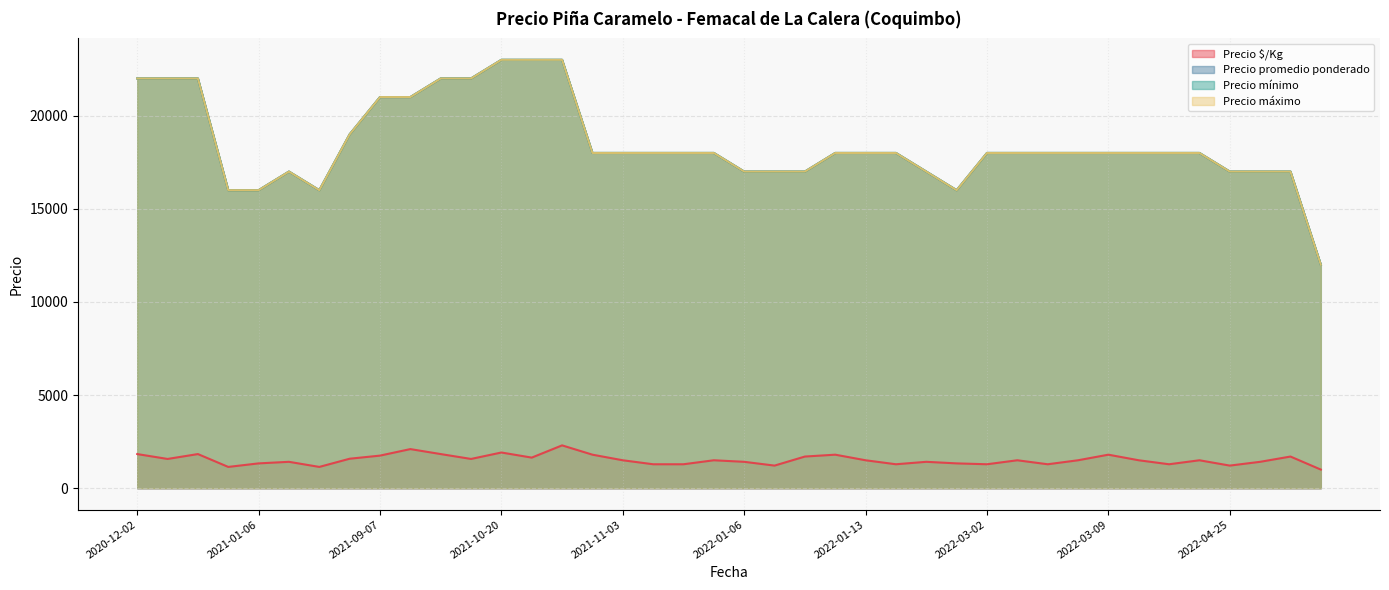

Which series has the largest total across all categories?

Precio promedio ponderado